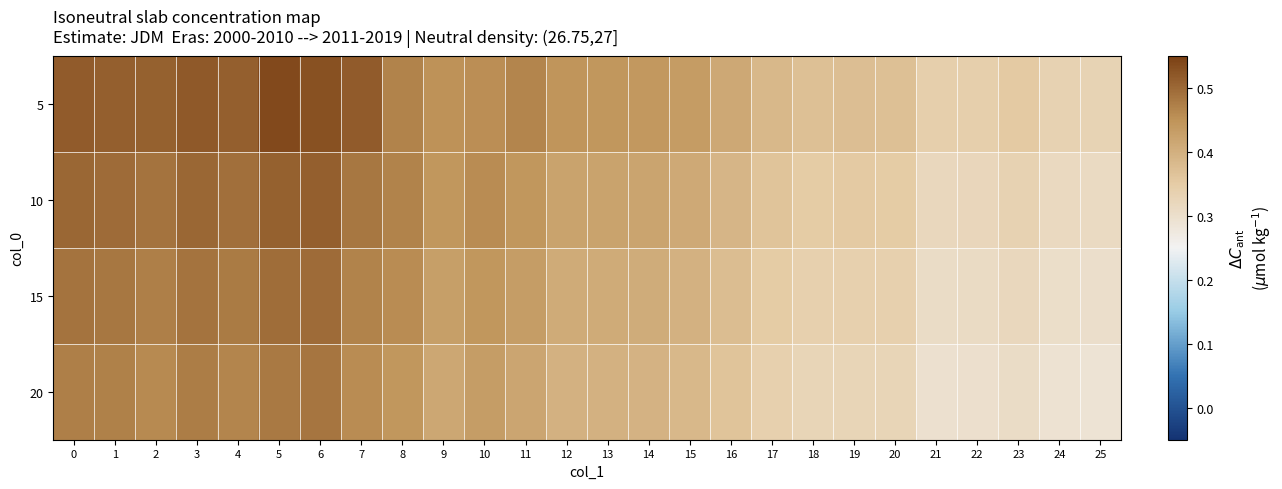

What is the total value across all series at 13?

1.7